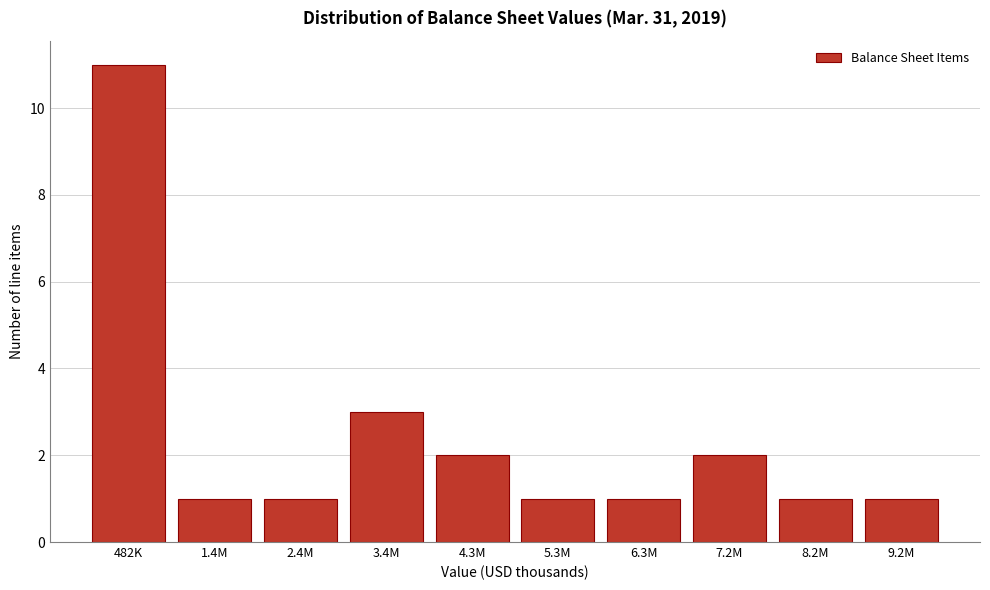

Reading left to right, transcribe all the data shown in this chart.

11	1	1	3	2	1	1	2	1	1